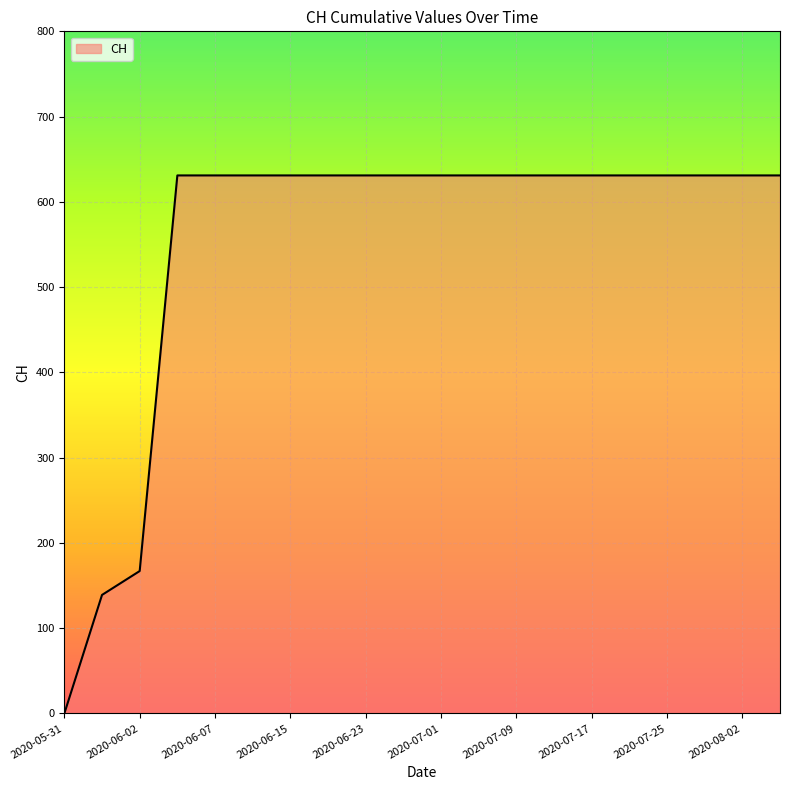

What is the difference between the maximum and minimum values?

631